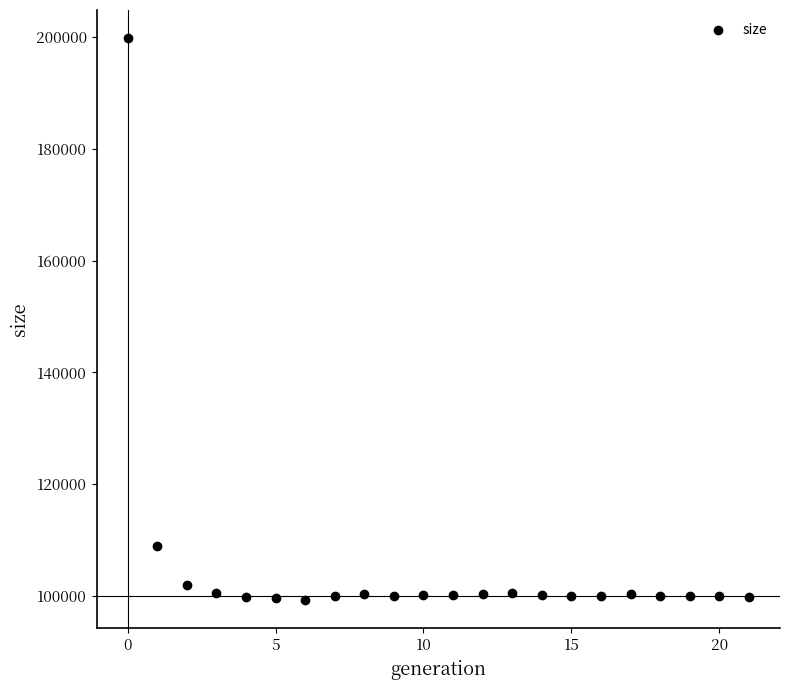

What Y value in the scatter plot is closest to 149532?

108822